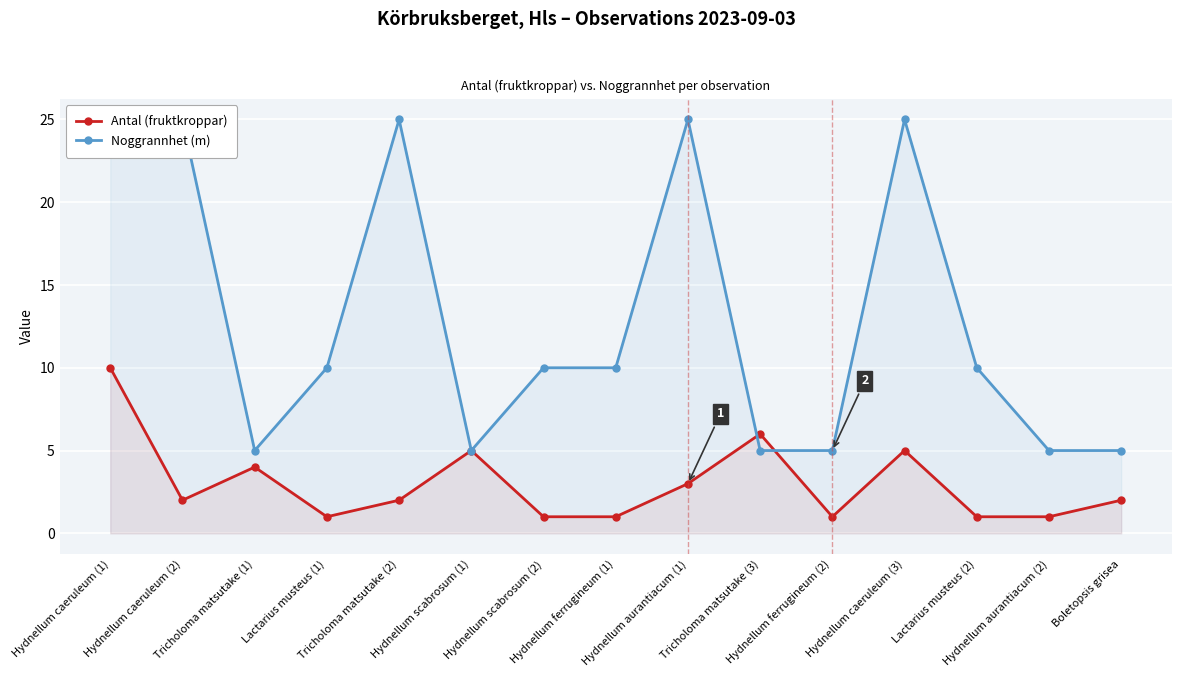

Between Tricholoma matsutake (3) and Boletopsis grisea, which series saw the biggest shift?

Antal (fruktkroppar)